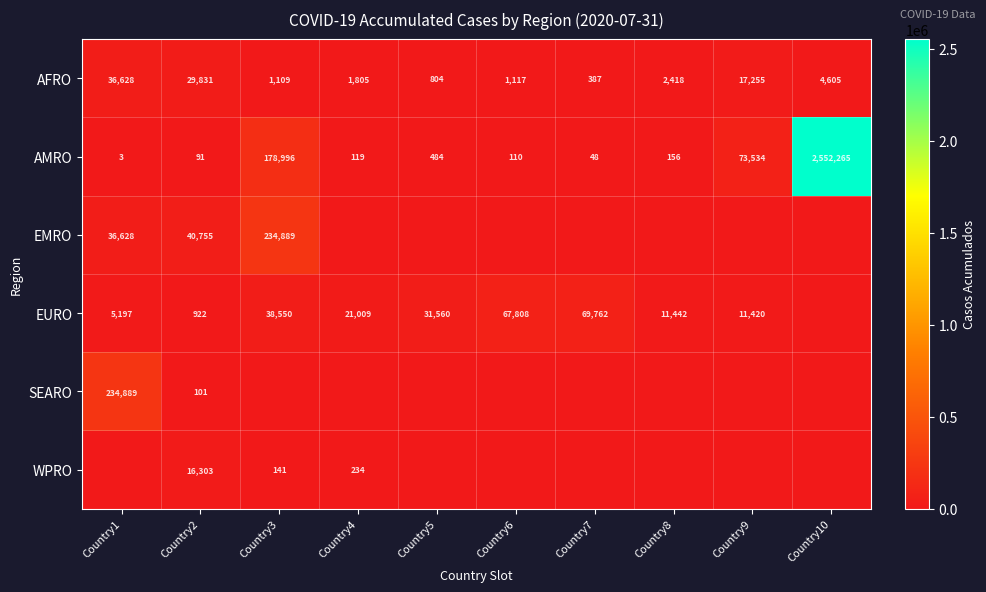

What is the spread (max minus min) of values at Country5?

31560